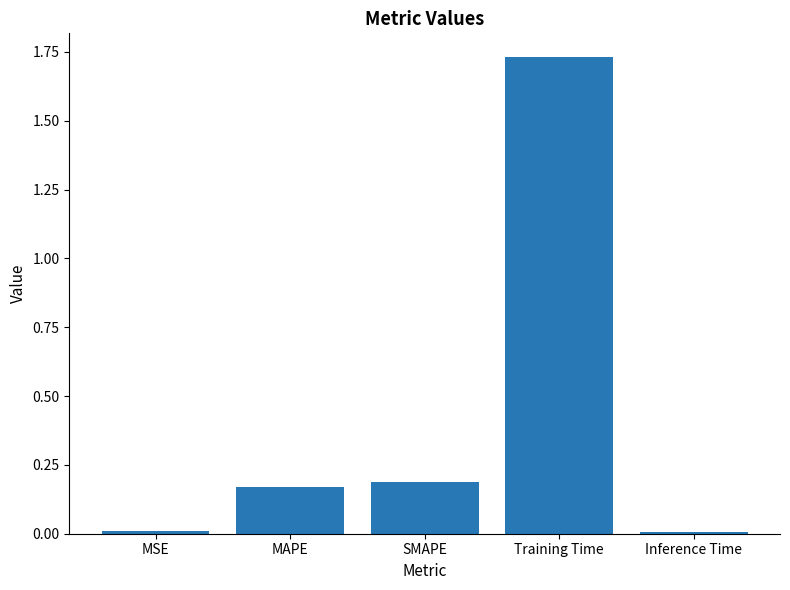

Which has a higher value, MAPE or SMAPE?

SMAPE